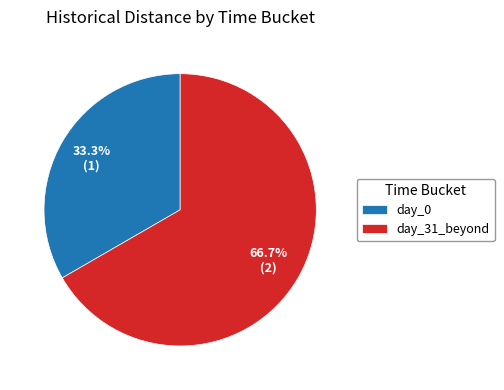

How many slices are in this pie chart?

2